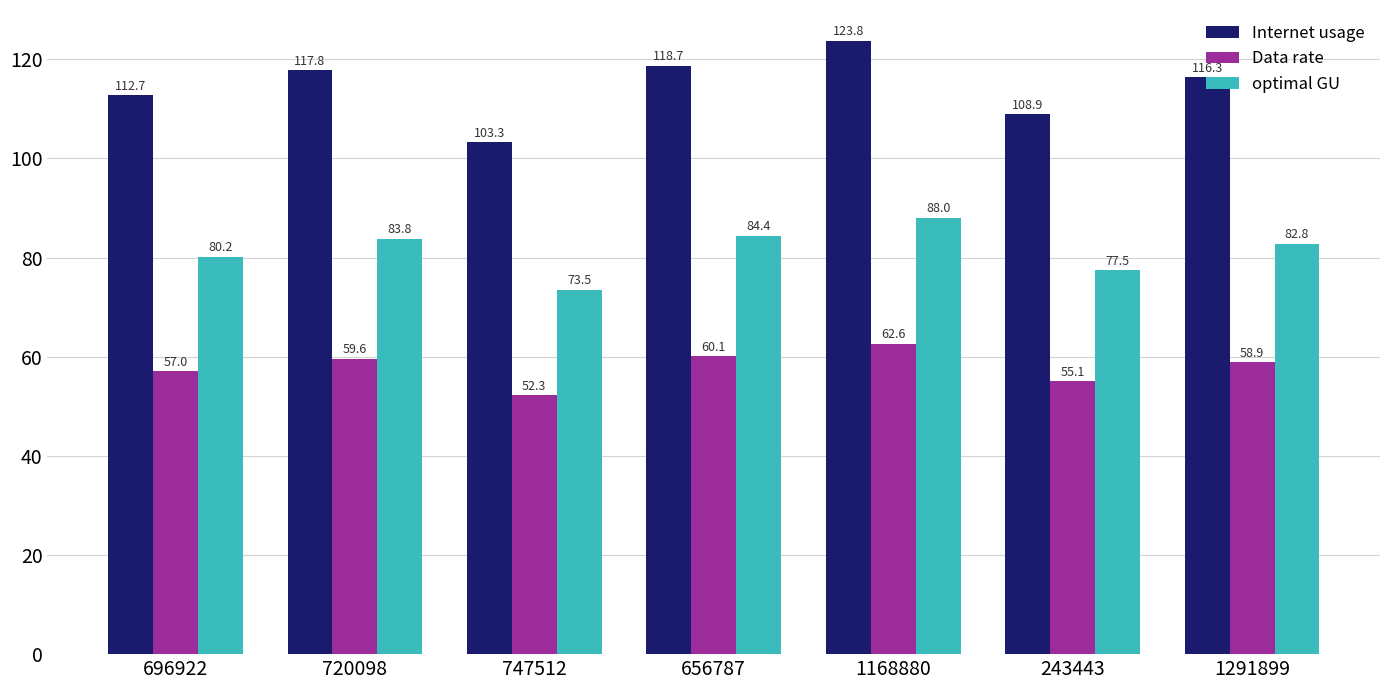

Reading right to left, list all the values displayed in this chart.

Internet usage: 116.3	108.9	123.8	118.7	103.3	117.8	112.7
Data rate: 58.9	55.1	62.6	60.1	52.3	59.6	57.0
optimal GU: 82.8	77.5	88.0	84.4	73.5	83.8	80.2